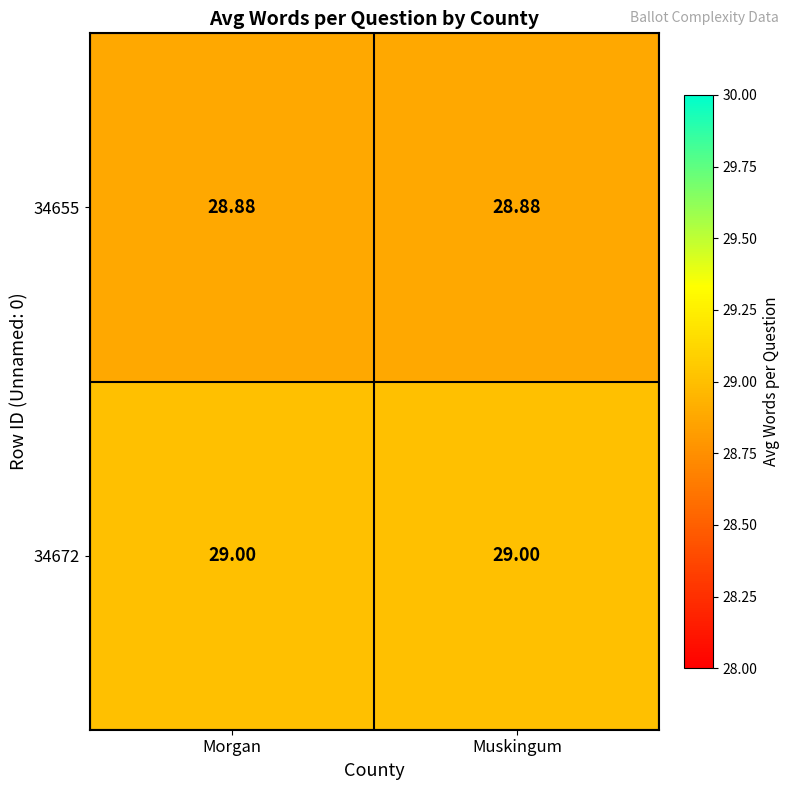

What is the smallest value displayed?

28.9